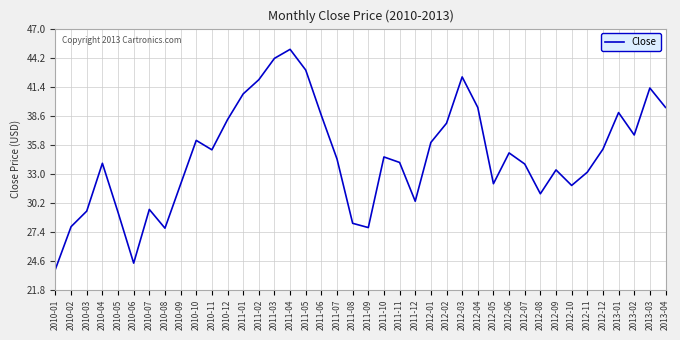

Approximately how many times larger is the value at 2010-02 compared to 2012-05?

0.9